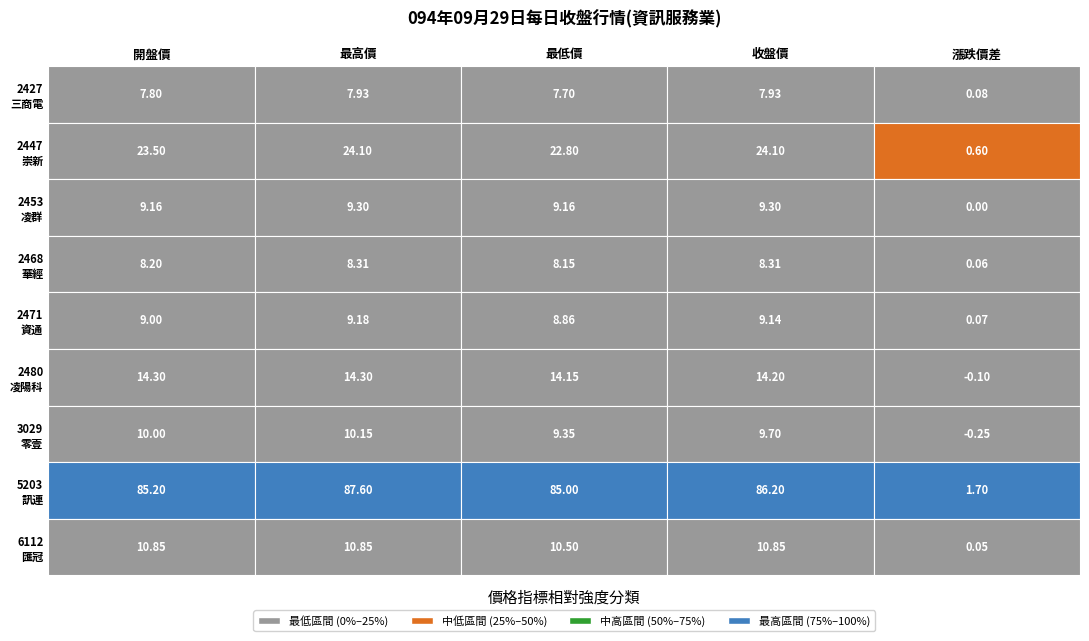

What is the maximum value for 2447?

24.1